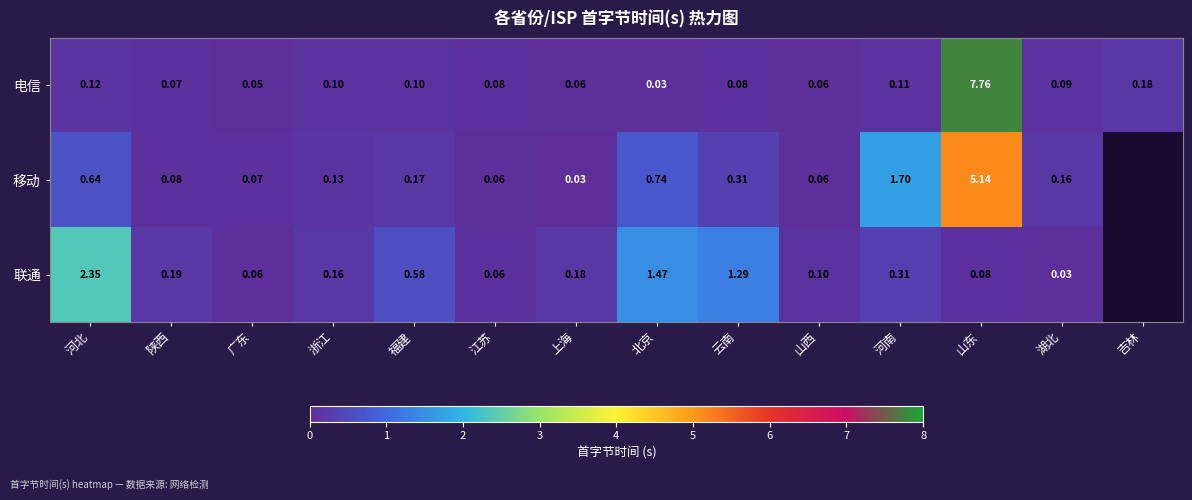

Is the value of 电信 at 广东 greater than the value of 移动 at 福建?

No